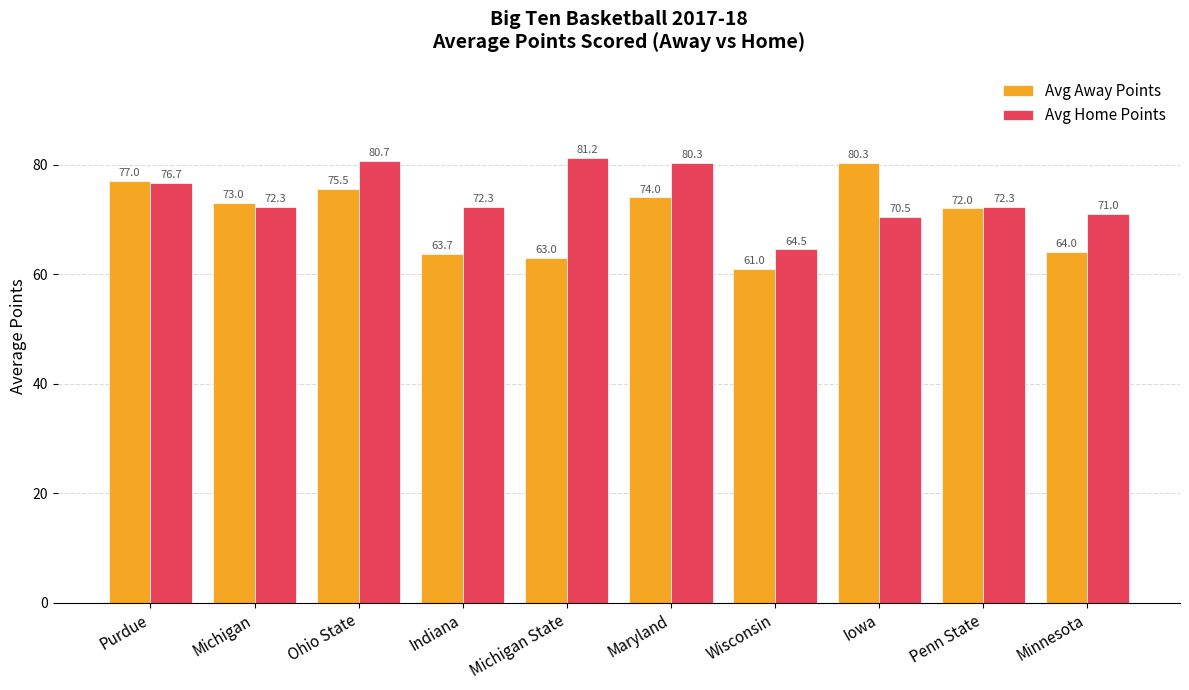

True or false: Avg Home Points has a value of 76.7 at Purdue.

True